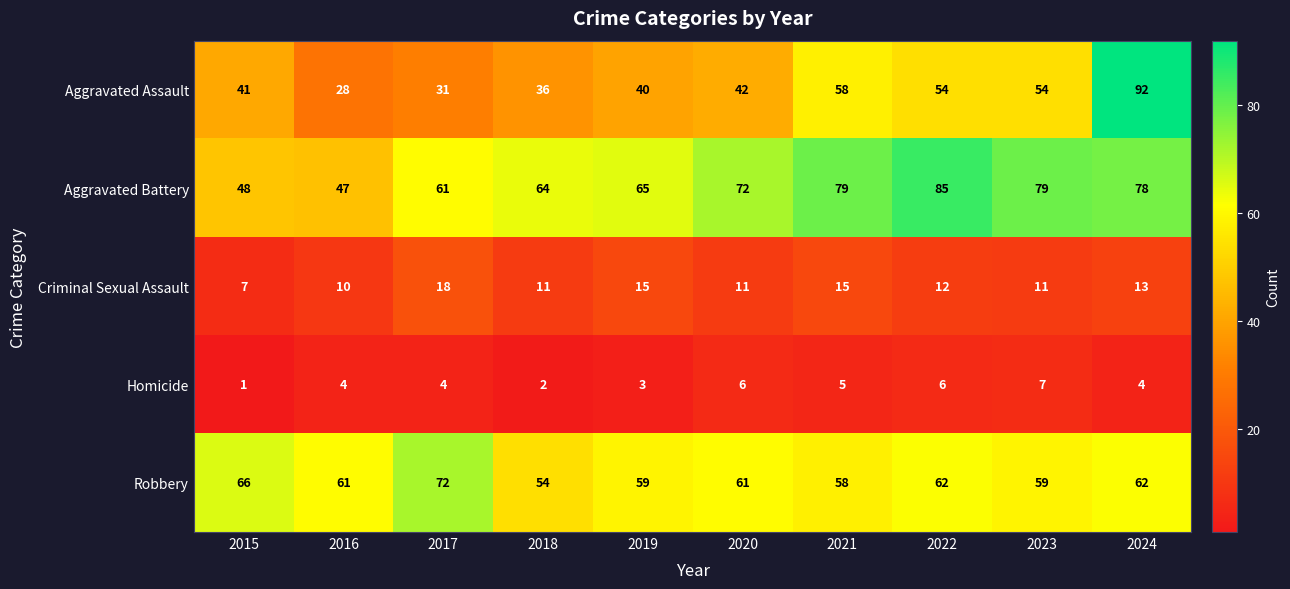

Which series has the largest total across all categories?

Aggravated Battery